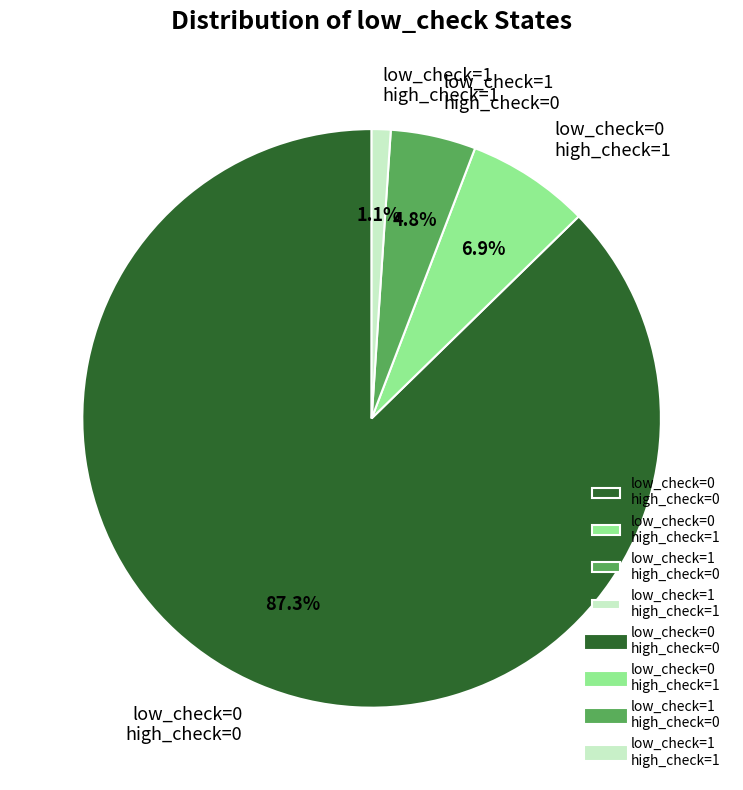

How many segments does this pie chart have?

4